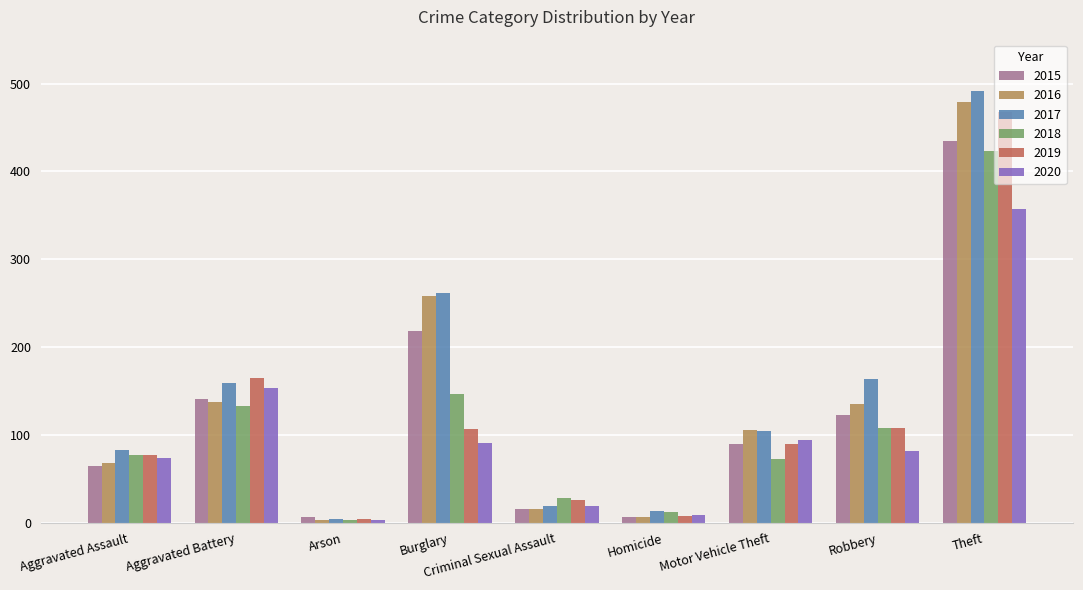

What value does the 2018 series have at Arson?

3